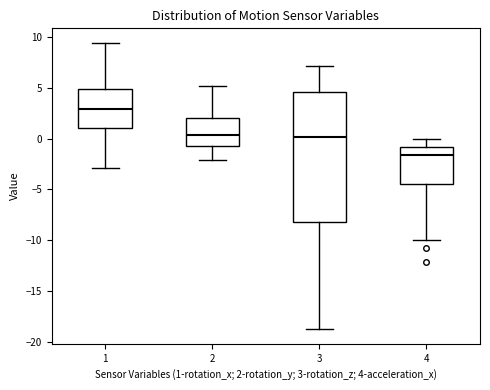

Which box is the tallest, from its lower edge to its upper edge?

3